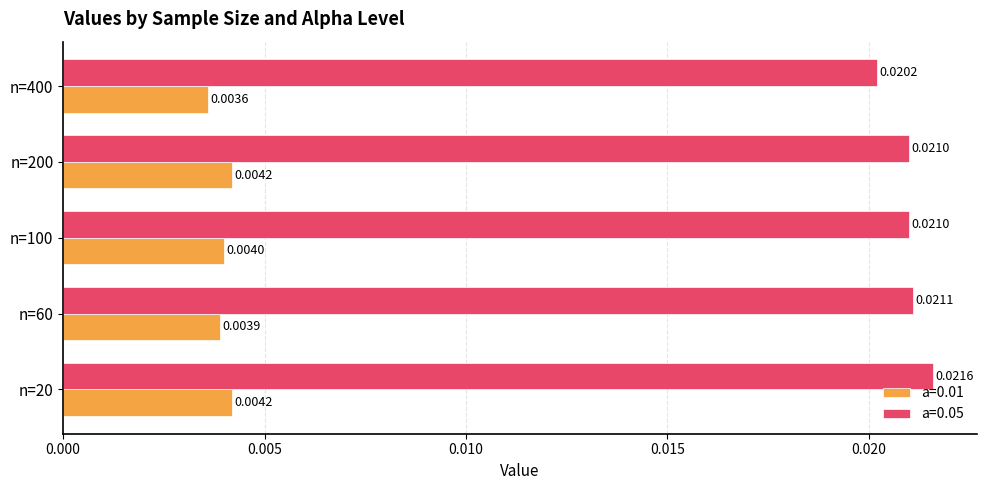

At which label is a=0.01 closest to 0?

n=400